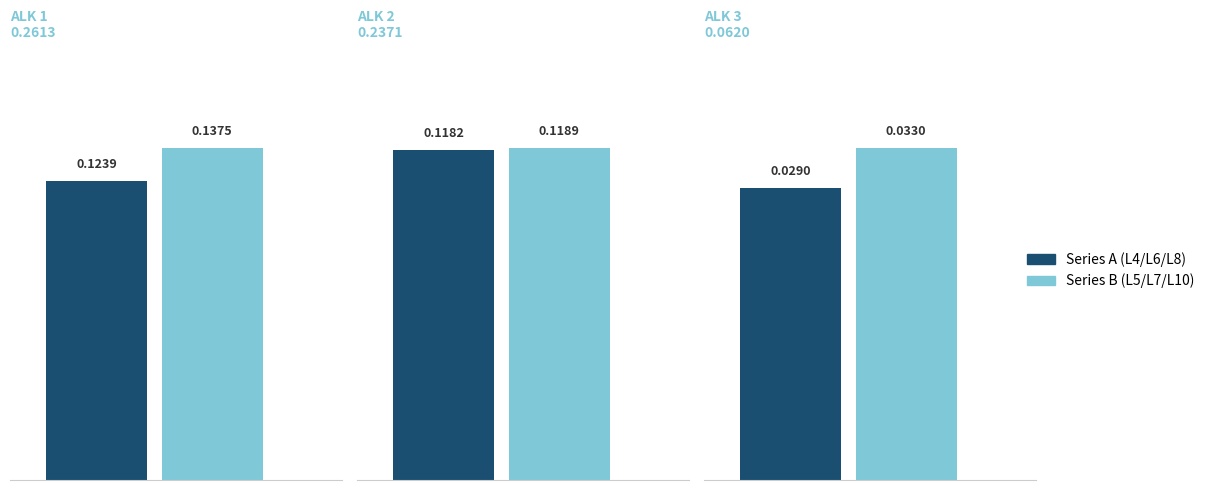

Does the chart contain any negative values?

No